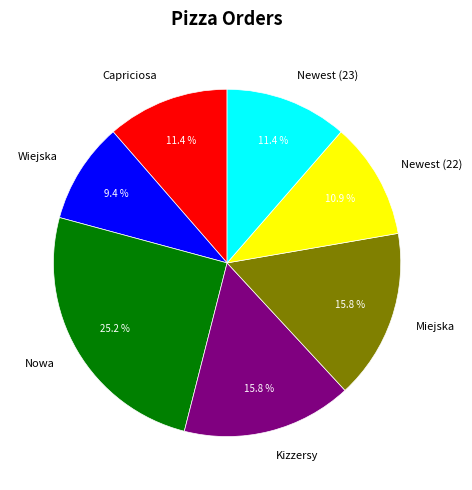

Combined, what portion of the pie is Wiejska and Miejska?

25.2%